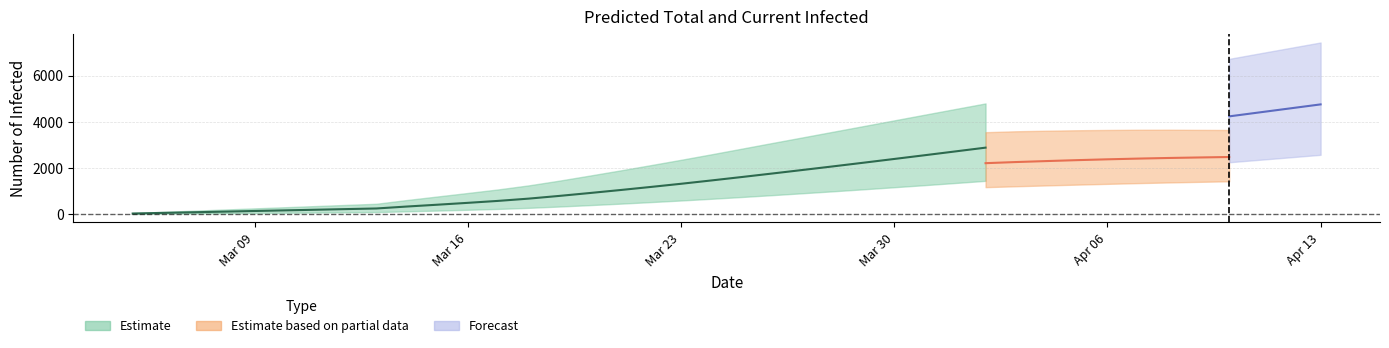

Reading left to right, transcribe all the data shown in this chart.

predicted_total_infected_mean: 27	55	82	109	137	164	191	219	246	330	409	490	575	673	790	915	1044	1178	1316	1461	1610	1762	1916	2072	2231	2392	2554	2718	2883	3049	3217	3385	3554	3725	3896	4067	4239	4412	4585	4758
predicted_total_infected_lower: 10	20	30	40	50	60	70	80	90	122	155	189	227	273	330	391	454	522	592	666	744	824	907	991	1078	1167	1257	1350	1444	1539	1637	1735	1836	1937	2040	2145	2250	2357	2464	2572
predicted_total_infected_upper: 50	100	150	200	250	300	350	400	450	612	765	917	1072	1247	1451	1670	1893	2122	2355	2594	2839	3085	3329	3574	3819	4065	4311	4556	4800	5044	5287	5530	5772	6013	6254	6493	6732	6970	7206	7442
predicted_current_infected_mean: 27	55	82	109	137	164	191	219	246	330	409	490	575	673	790	888	990	1096	1207	1324	1446	1571	1697	1826	1901	1982	2064	2143	2210	2259	2301	2341	2377	2408	2435	2457	2477	2496	2513	2527
predicted_current_infected_lower: 10	20	30	40	50	60	70	80	90	122	155	189	227	273	330	381	434	492	552	616	684	754	827	901	955	1011	1068	1122	1170	1209	1245	1280	1313	1345	1374	1400	1425	1449	1472	1494
predicted_current_infected_upper: 50	100	150	200	250	300	350	400	450	612	765	917	1072	1247	1451	1620	1793	1972	2155	2344	2539	2735	2929	3124	3208	3300	3394	3484	3553	3593	3617	3637	3650	3659	3660	3654	3648	3641	3632	3623